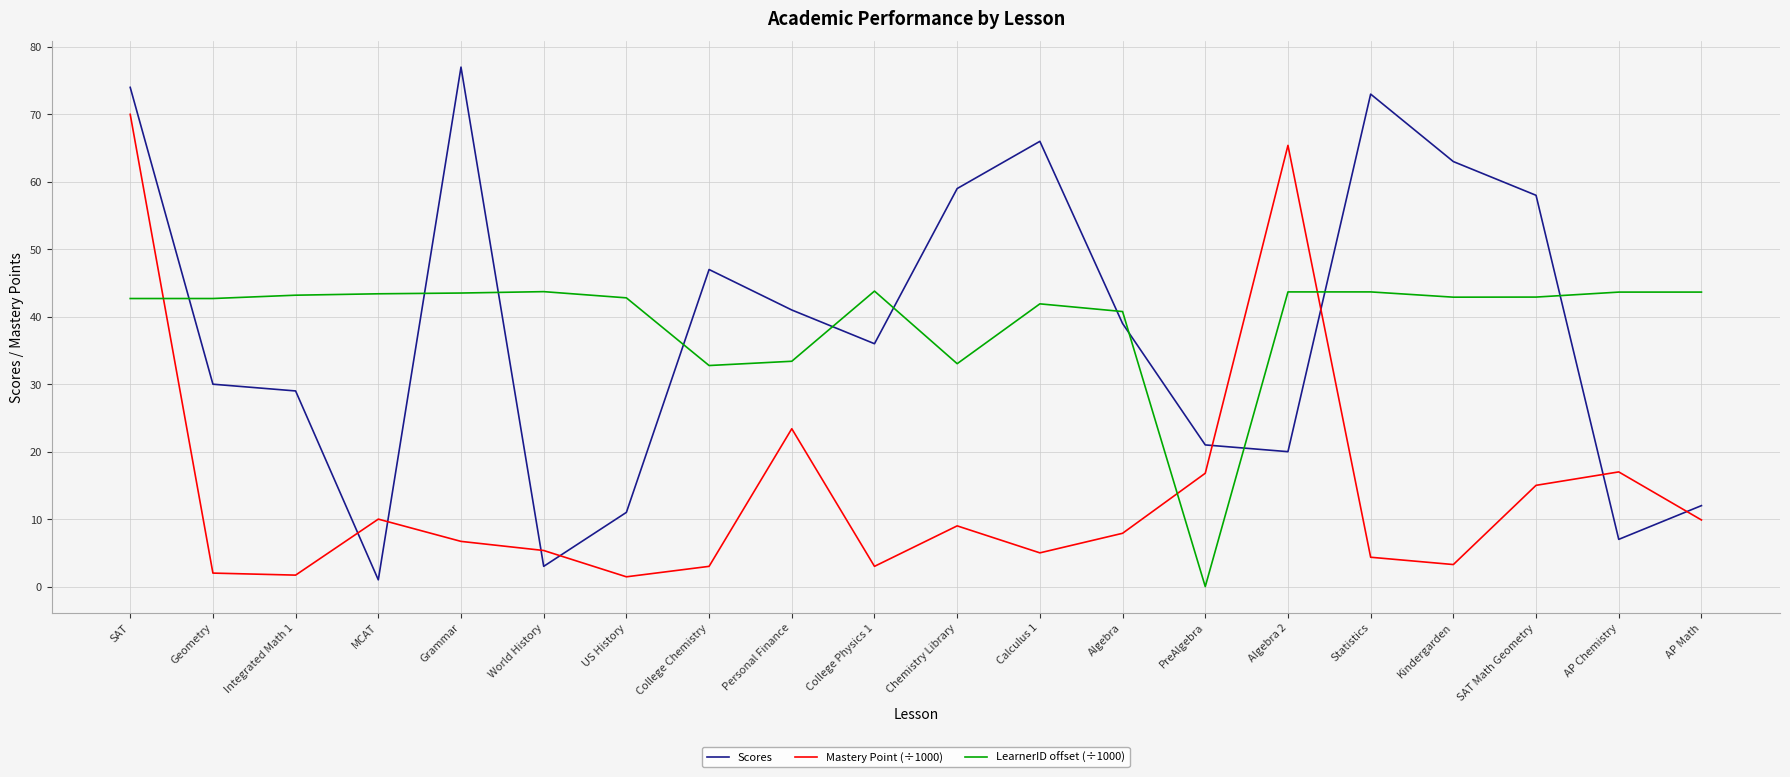

Is it true that Scores equals 60.0 at College Physics 1?

False